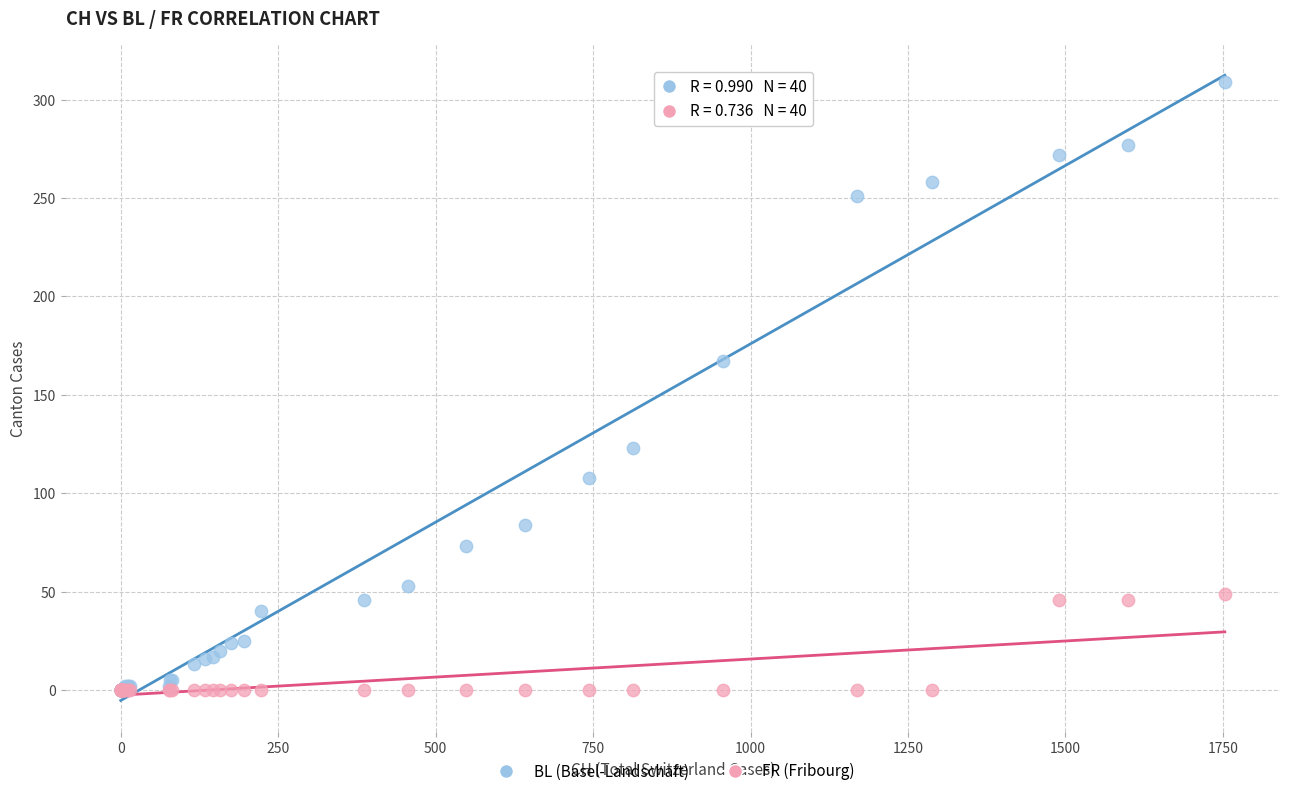

Across all series, what Y value is closest to 154?

167